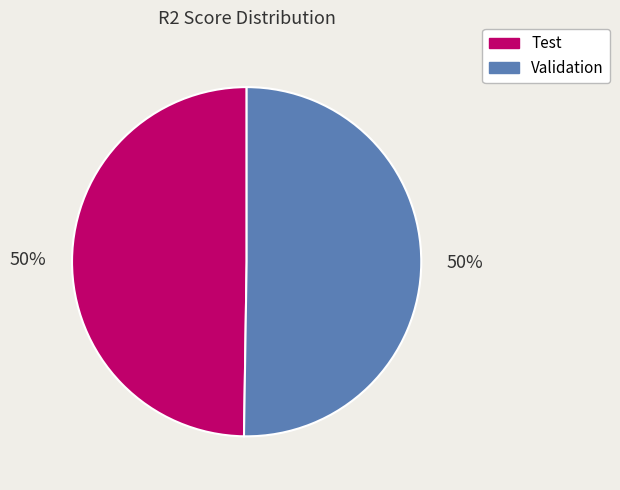

To the nearest percent, what percentage of the pie is Test?

50%